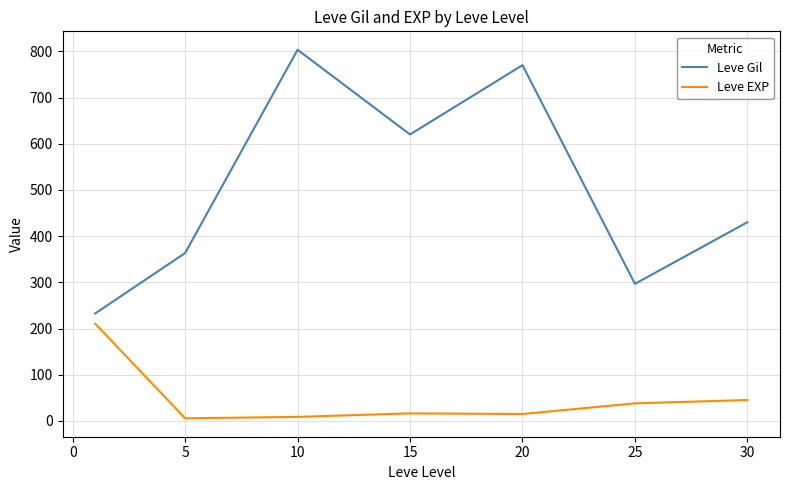

True or false: Leve Gil and Leve EXP intersect in this chart.

False